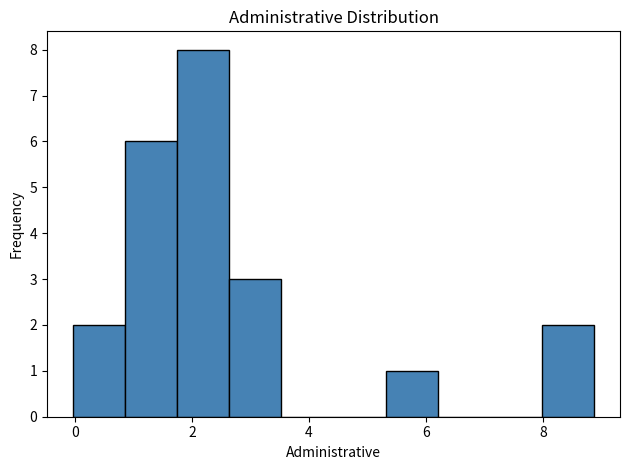

What is the height of the bar covering 2.6 to 3.6 on the x-axis? Neither the bar edges nor the heights are printed on the chart, so give them approximately, as read against the axes.

3